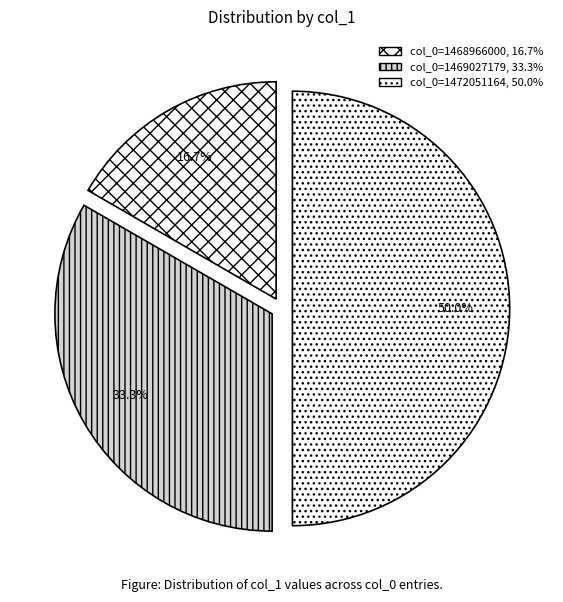

Is there any slice that represents more than half of the pie?

No